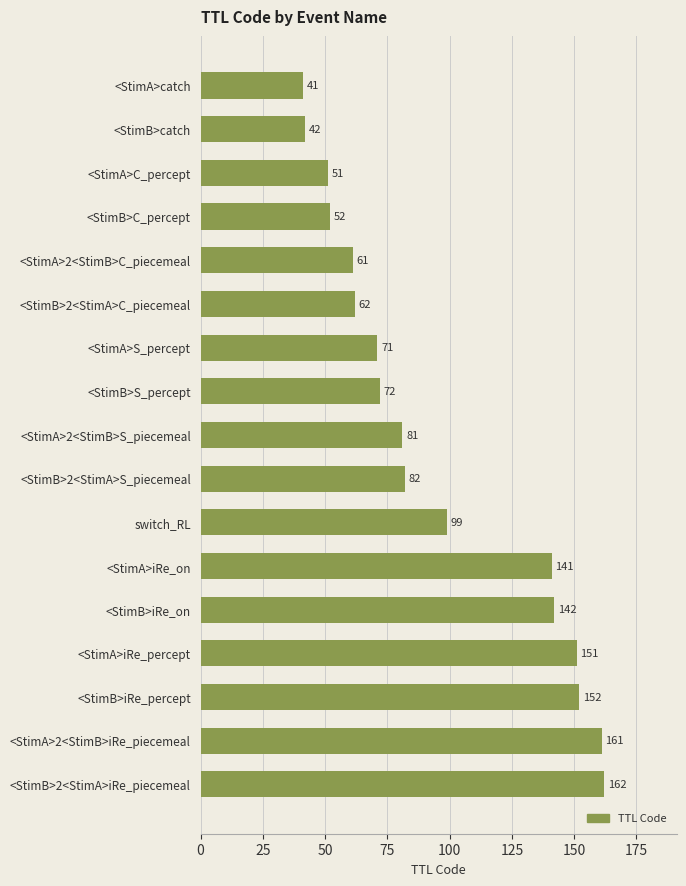

List the labels in order of value, largest first.

<StimB>2<StimA>iRe_piecemeal, <StimA>2<StimB>iRe_piecemeal, <StimB>iRe_percept, <StimA>iRe_percept, <StimB>iRe_on, <StimA>iRe_on, switch_RL, <StimB>2<StimA>S_piecemeal, <StimA>2<StimB>S_piecemeal, <StimB>S_percept, <StimA>S_percept, <StimB>2<StimA>C_piecemeal, <StimA>2<StimB>C_piecemeal, <StimB>C_percept, <StimA>C_percept, <StimB>catch, <StimA>catch